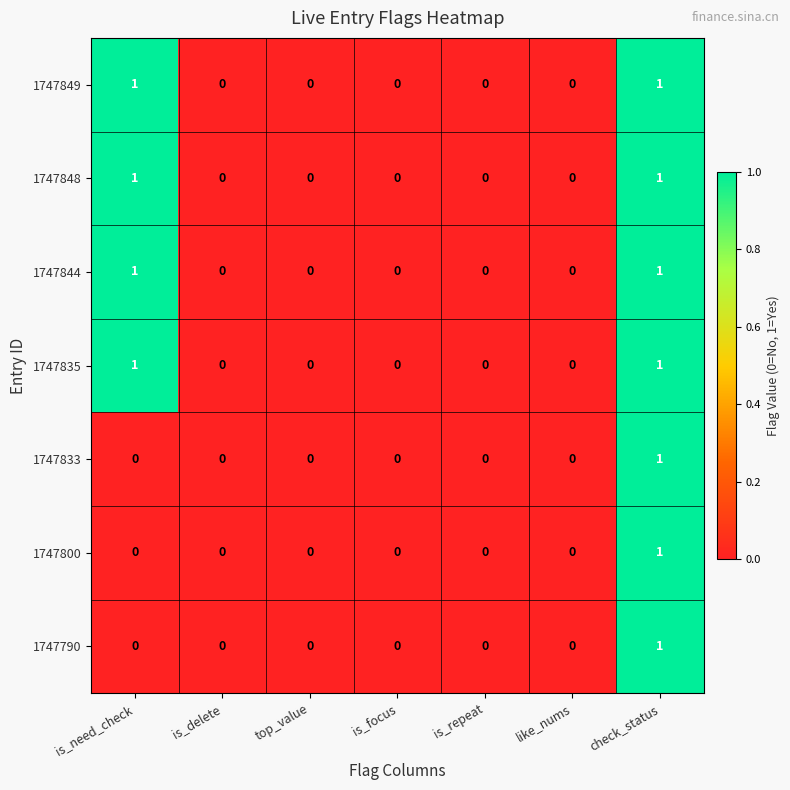

How many series are shown in this chart?

7